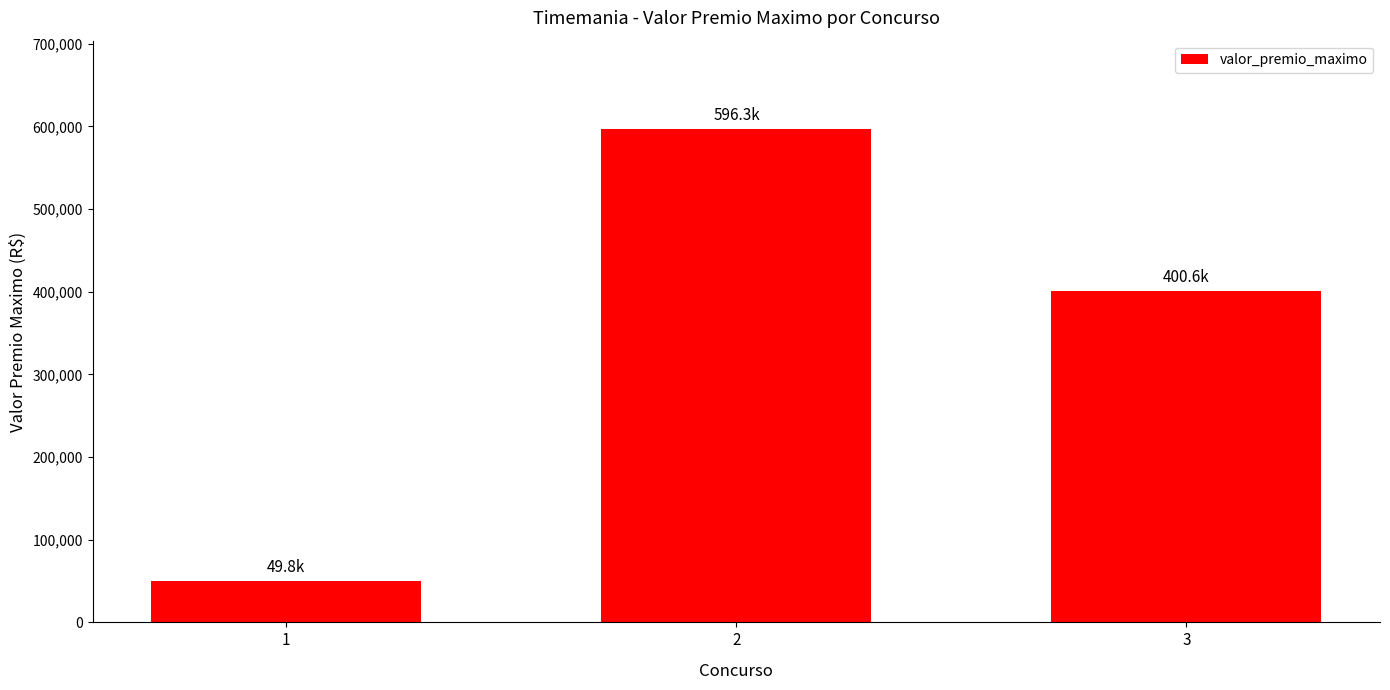

Which category has the highest value across all series?

2